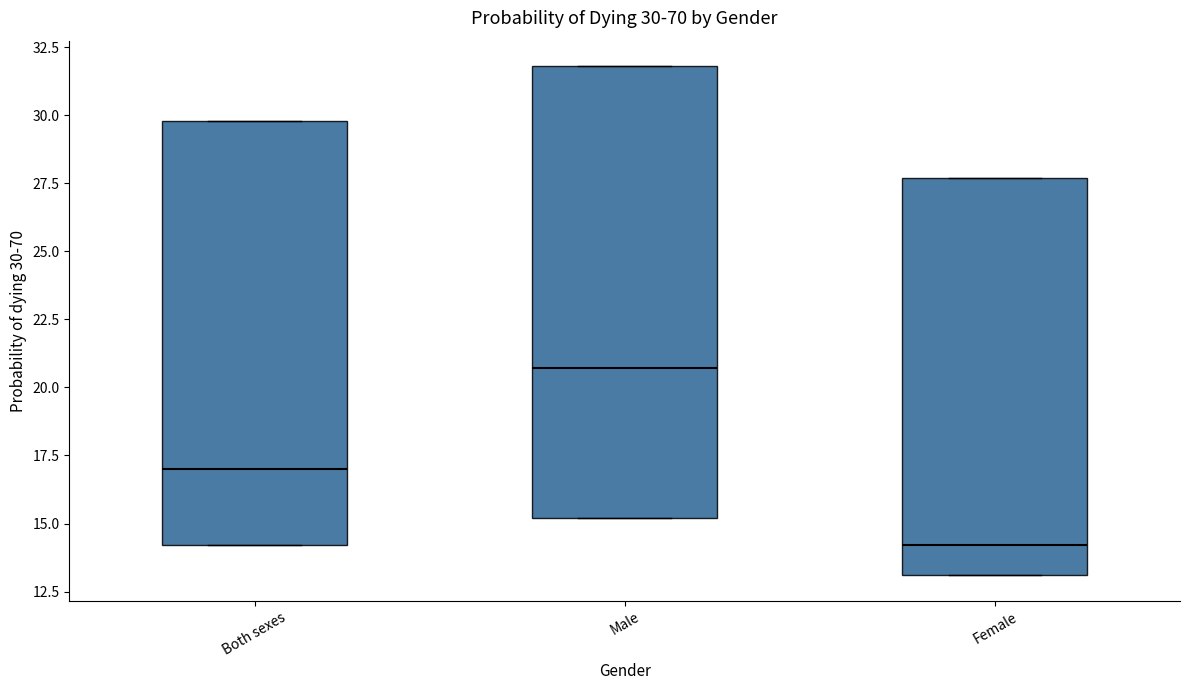

Which box has the highest median line?

Male